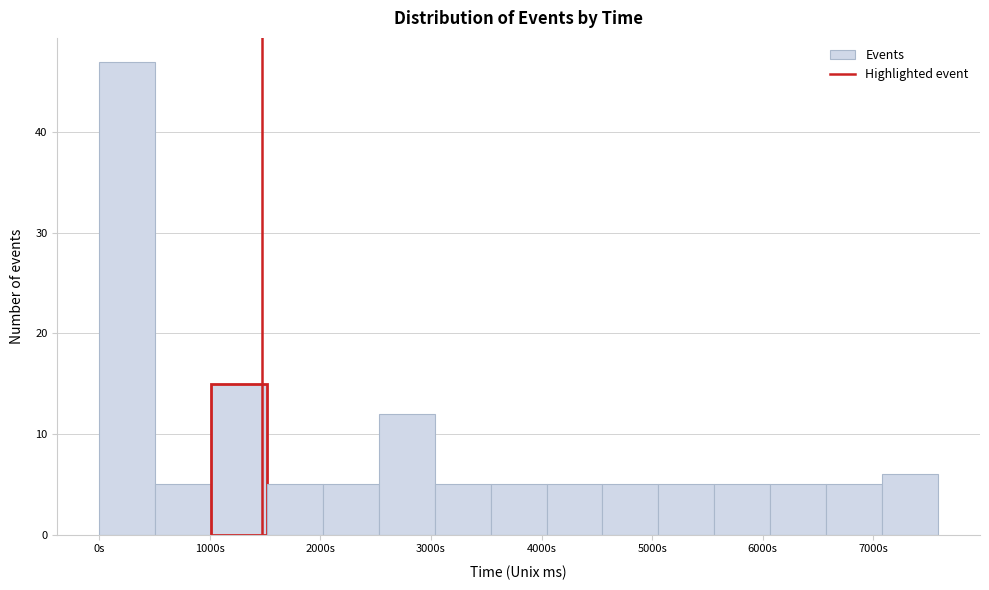

Reading left to right, list every bar in this chart as the range it spans on the x-axis followed by its height. Neither the bar edges nor the heights are printed on the chart, so give them approximately, as read against the axes.

0 to 500: 47
500 to 1000: 5
1000 to 1500: 15
1500 to 2000: 5
2000 to 2500: 5
2500 to 3000: 12
3000 to 3500: 5
3500 to 4000: 5
4000 to 4600: 5
4600 to 5100: 5
5100 to 5600: 5
5600 to 6100: 5
6100 to 6600: 5
6600 to 7100: 5
7100 to 7600: 6